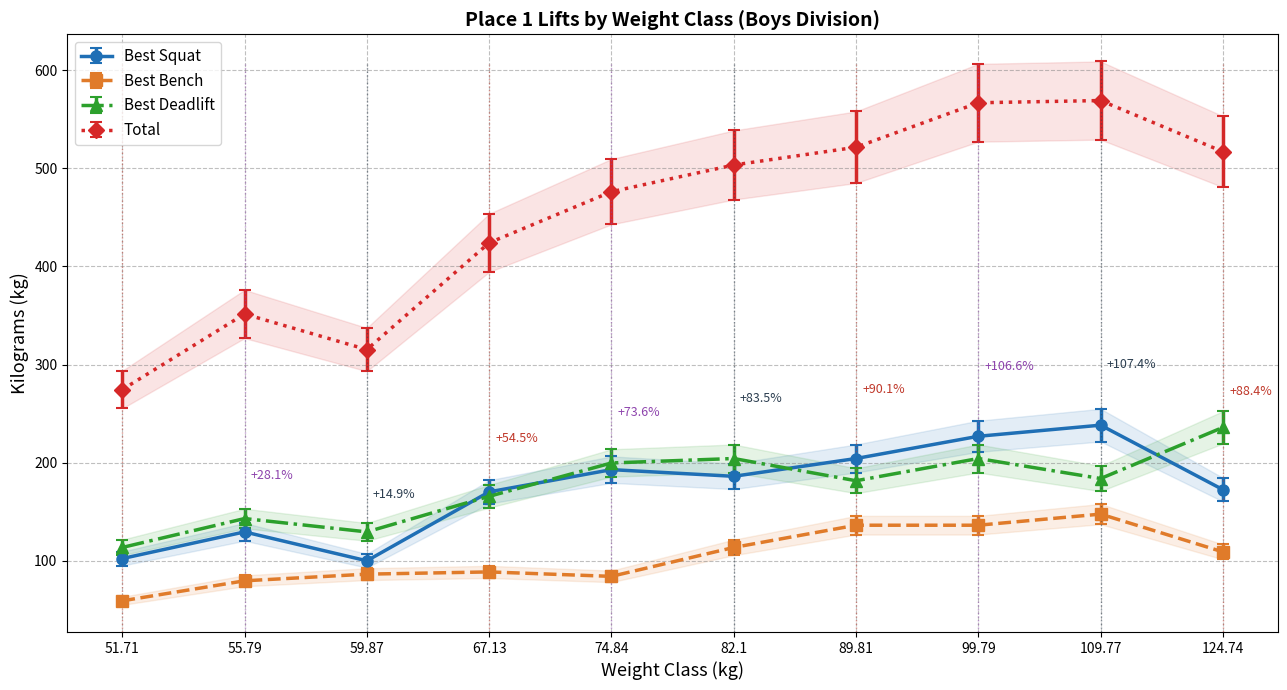

Does the chart have visible grid lines?

Yes